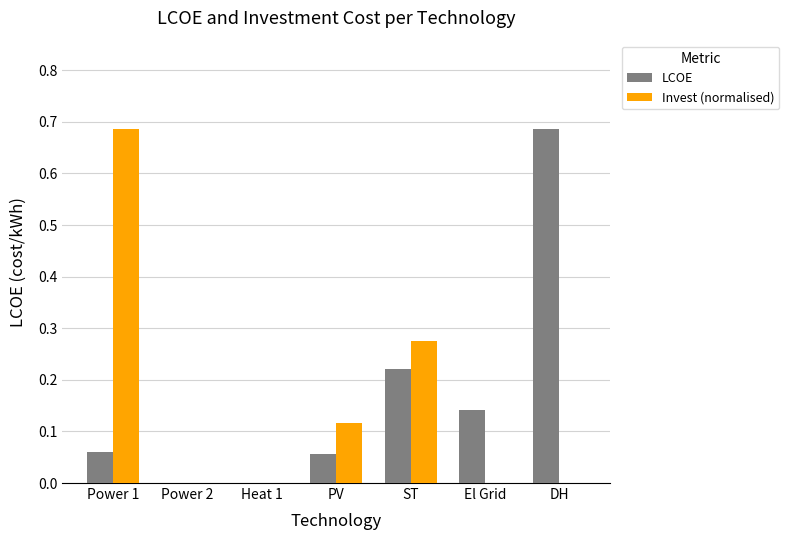

Which series changed the most between Heat 1 and DH?

LCOE